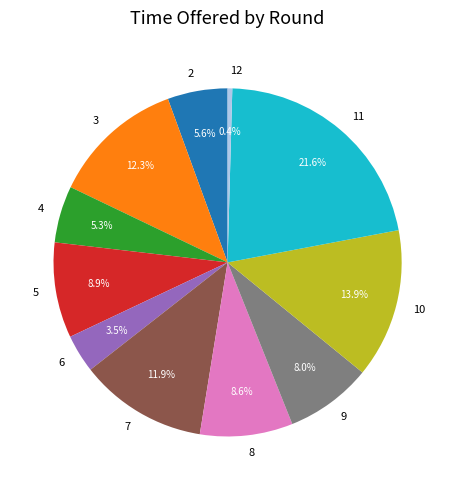

Does any single category account for the majority?

No